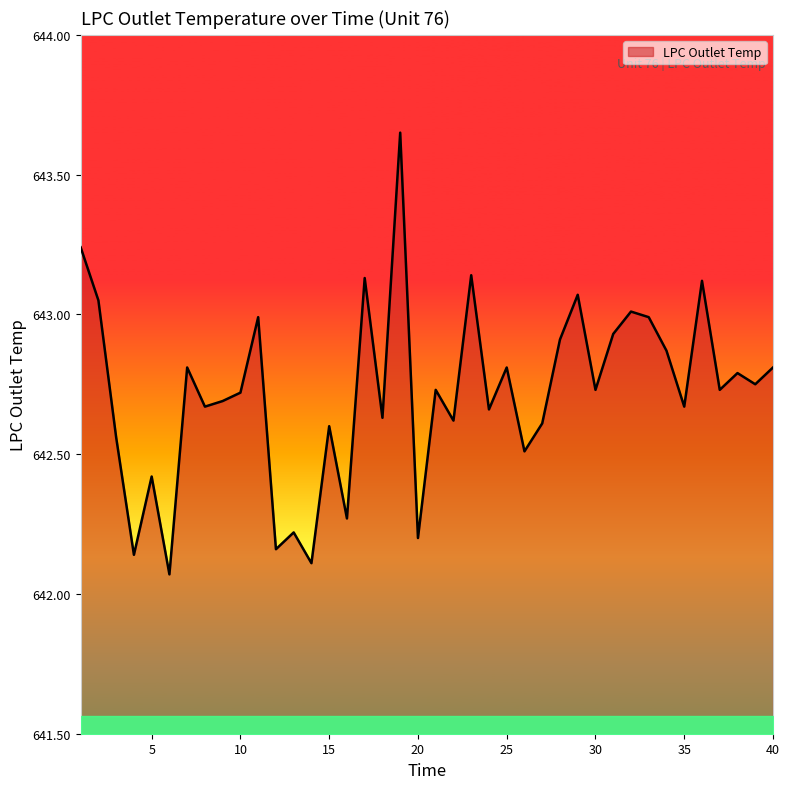

What is the sum of all values?

25708.8